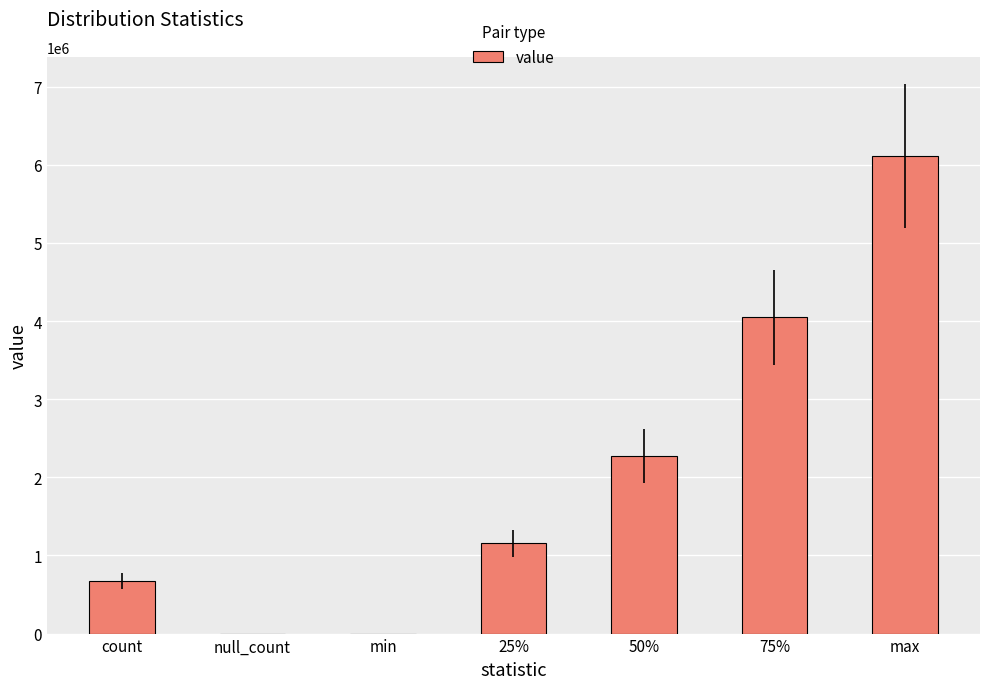

Which has a higher value, 75% or count?

75%